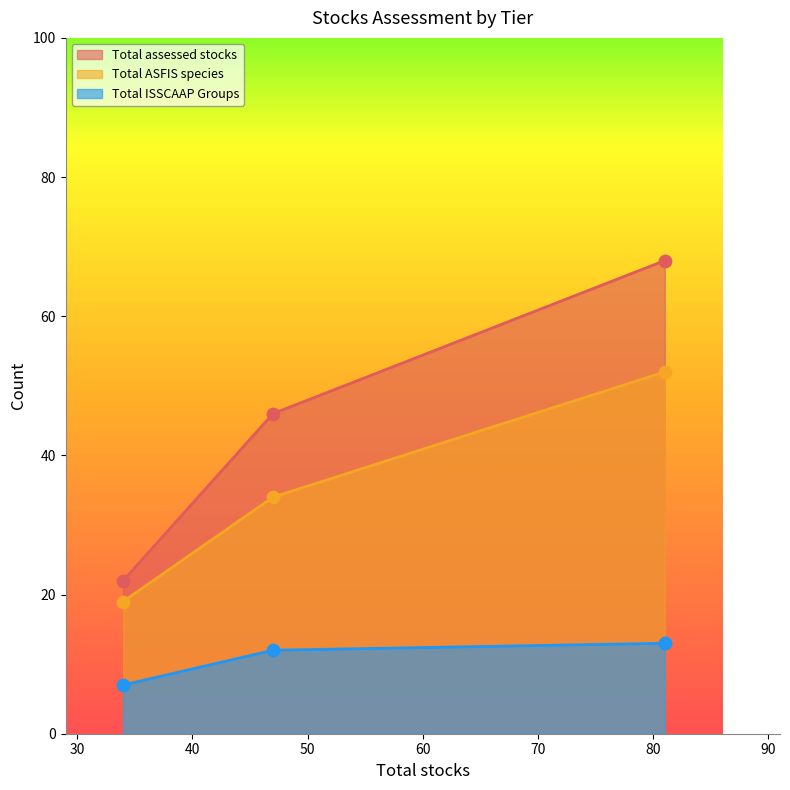

Which series has the largest total across all categories?

Total assessed stocks